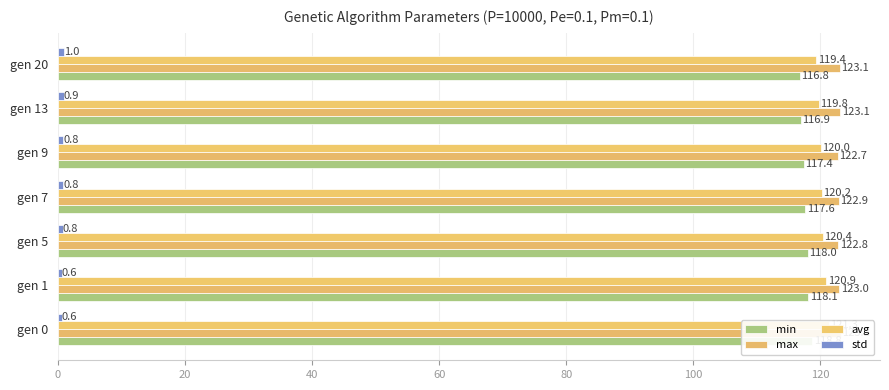

The value of avg at gen 9 is 35.6. True or false?

False